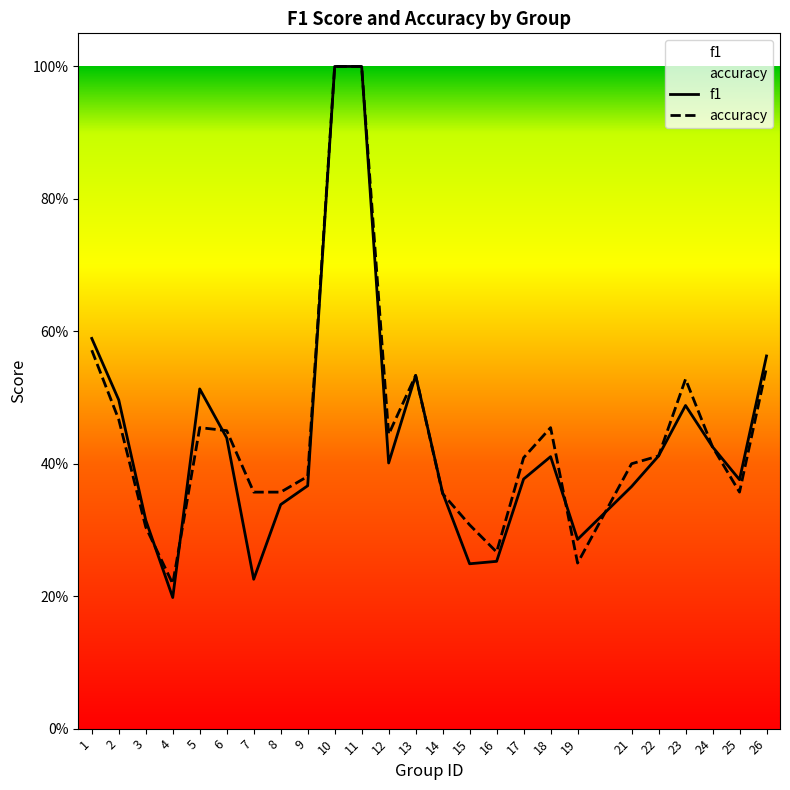

Is the value of accuracy at 7 greater than the value of f1 at 25?

No